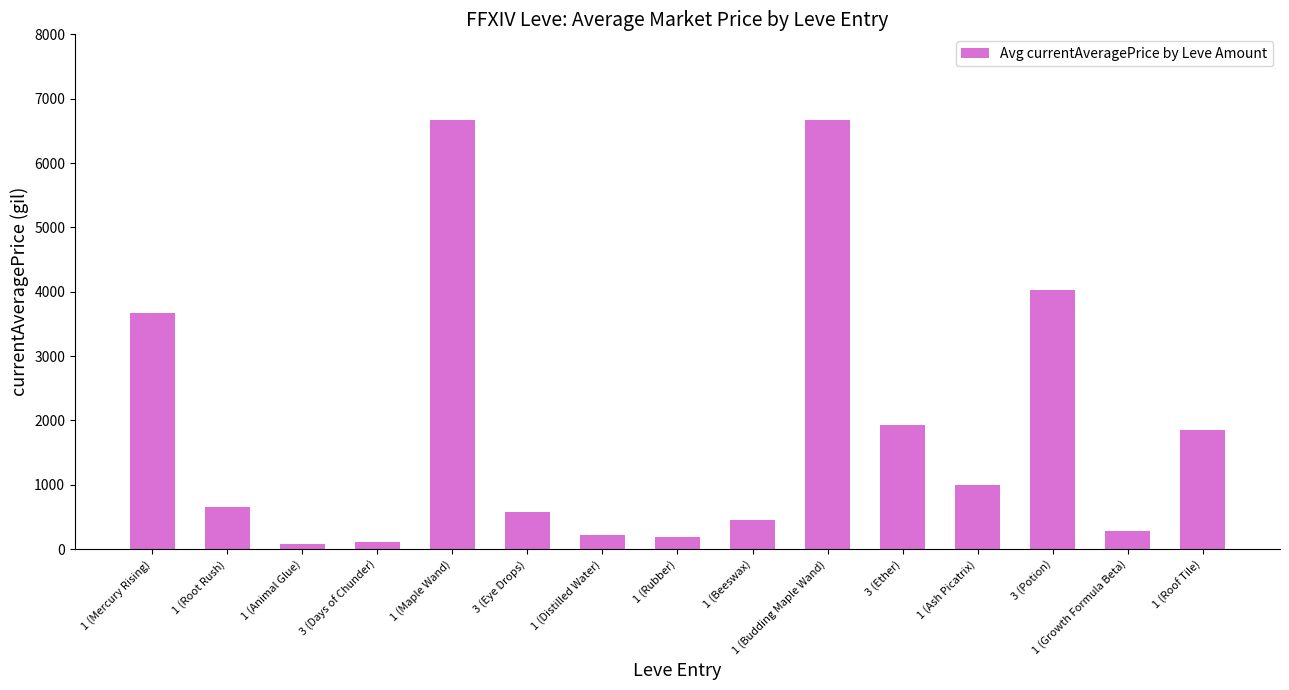

What is the ratio of the value at 1 (Distilled Water) to the value at 3 (Days of Chunder)?

1.9